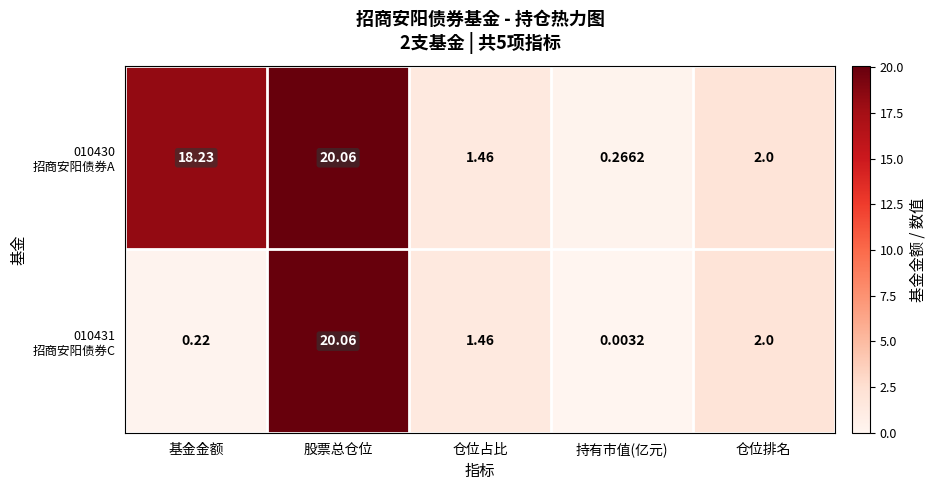

At which category does the chart reach its minimum across all series?

持有市值(亿元)